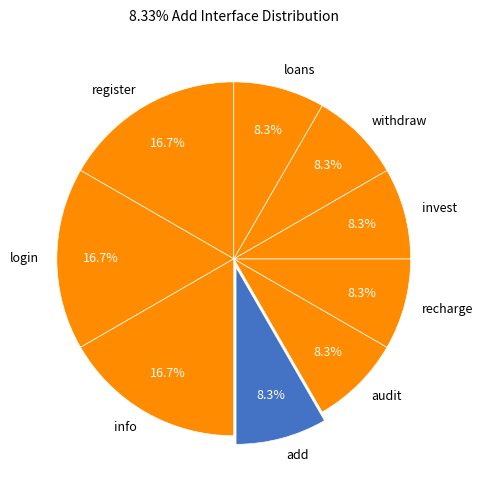

Does loans represent more than half of the total?

No